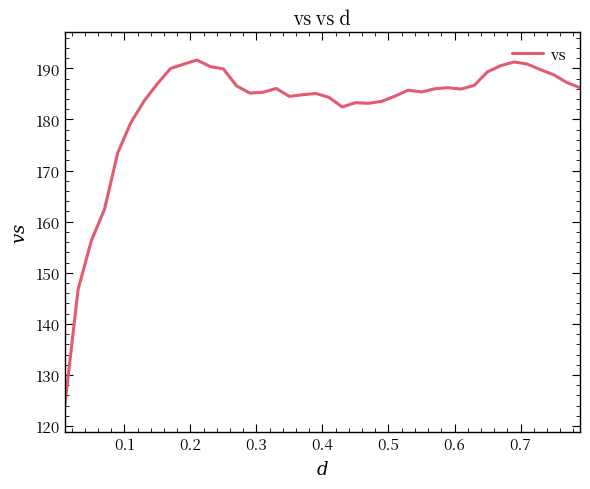

What is the smallest value displayed?

124.2